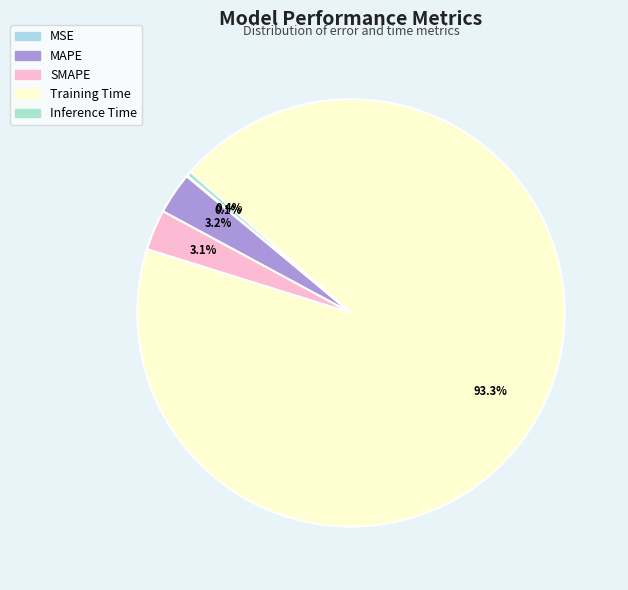

How many segments does this pie chart have?

5